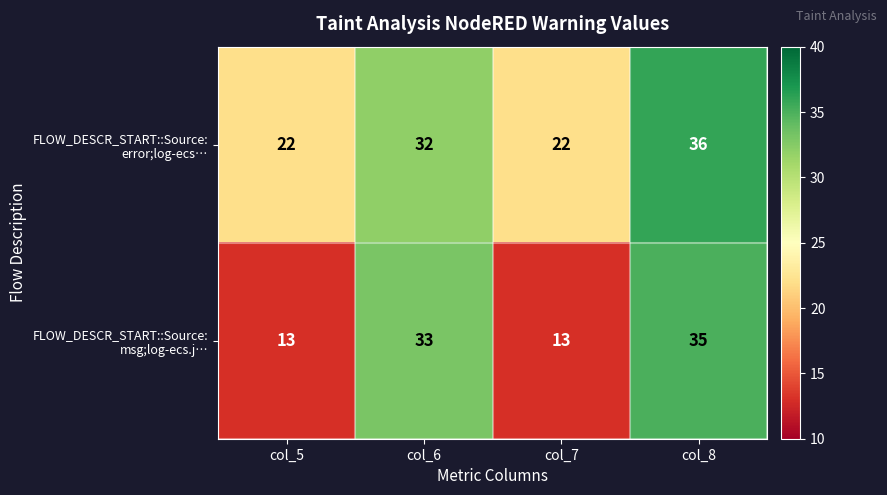

Which category has the highest value across all series?

col_8